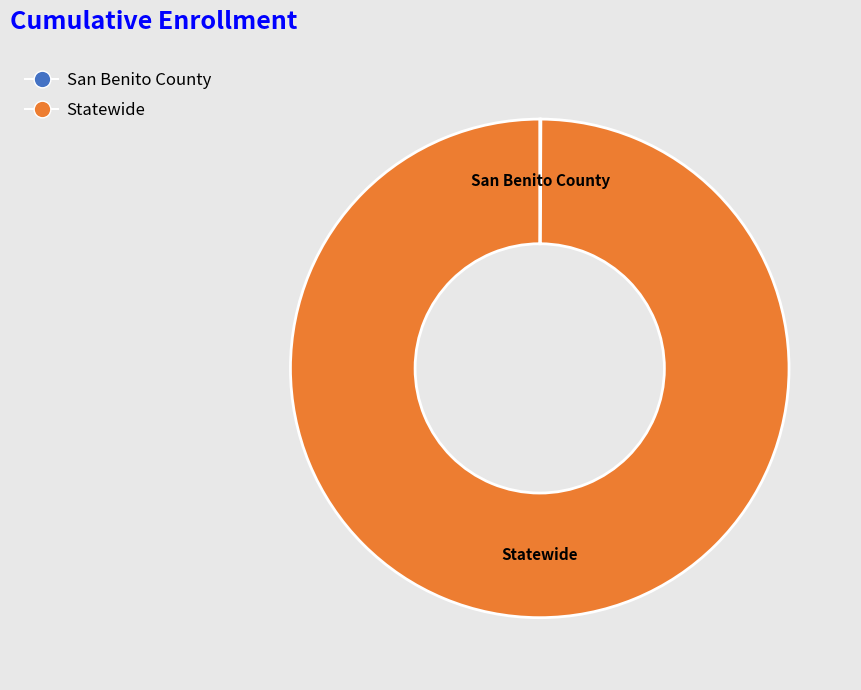

Is it true that Statewide is 89% of the pie?

False